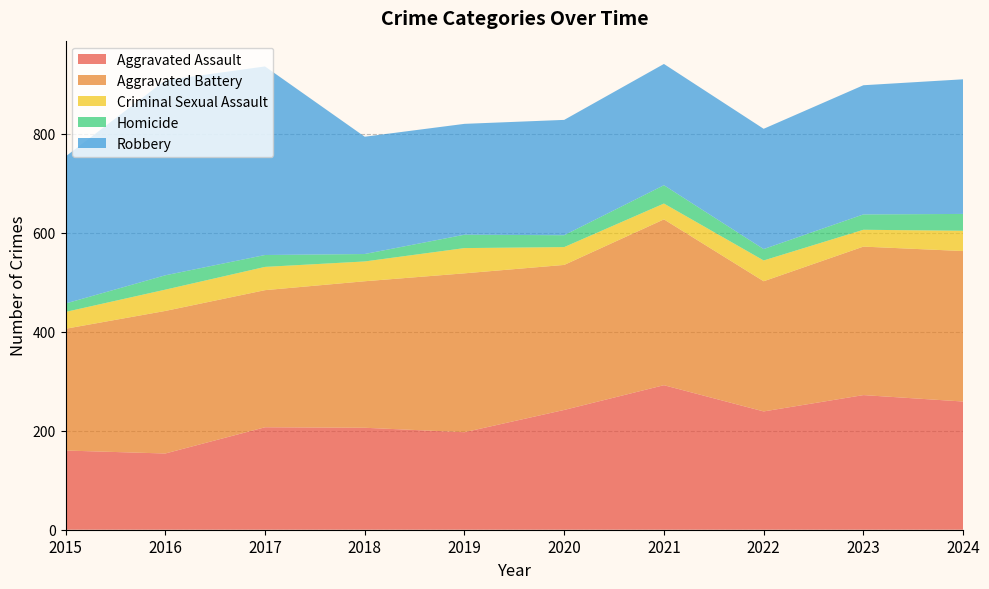

Reading left to right, list all the values displayed in this chart.

Aggravated Assault: 160	154	207	206	197	242	292	239	272	259
Aggravated Battery: 246	288	277	296	321	293	335	263	300	304
Criminal Sexual Assault: 34	43	47	40	51	36	32	42	34	41
Homicide: 17	29	24	15	27	24	37	23	31	34
Robbery: 297	394	381	237	224	233	245	243	261	272